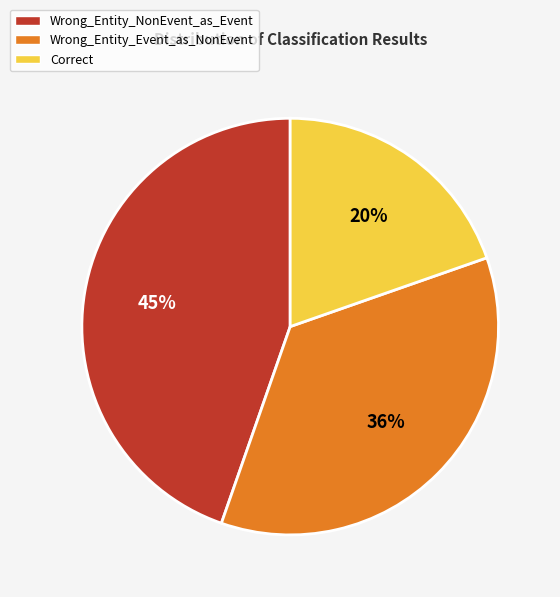

How many slices are in this pie chart?

3